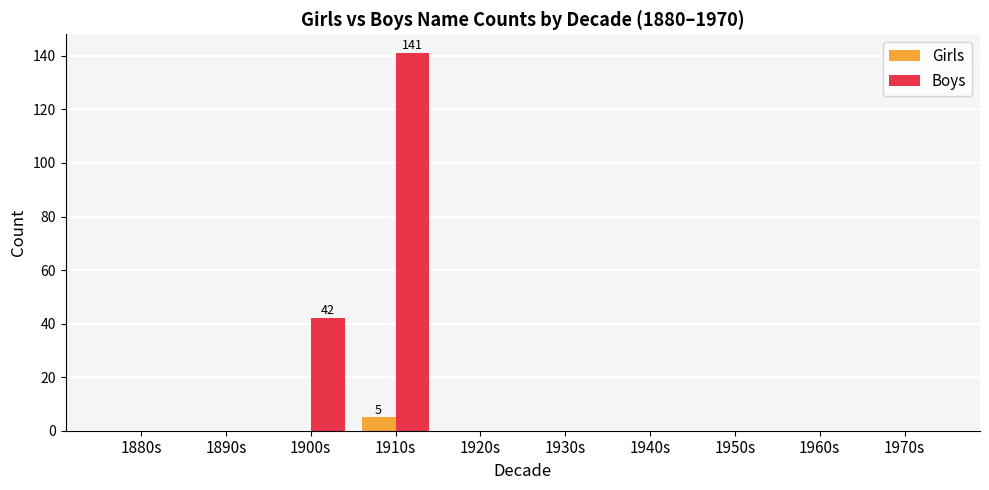

Which series changed the most between 1910s and 1920s?

Boys